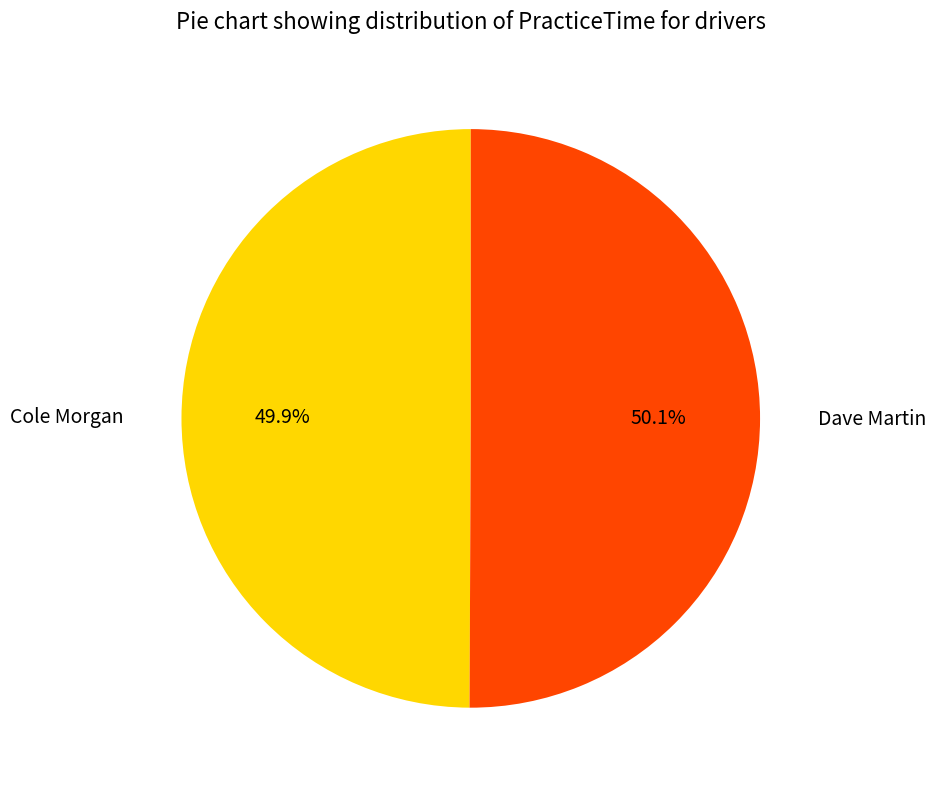

Does any single category account for the majority?

Yes